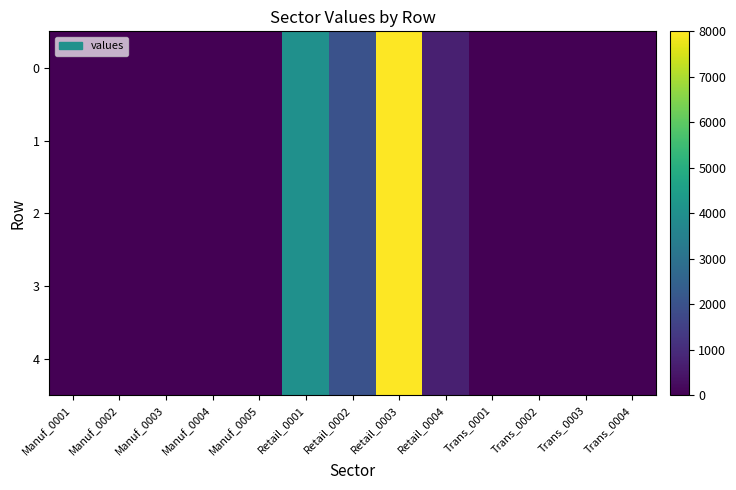

At which category is the sum across all series the highest?

Retail_0003